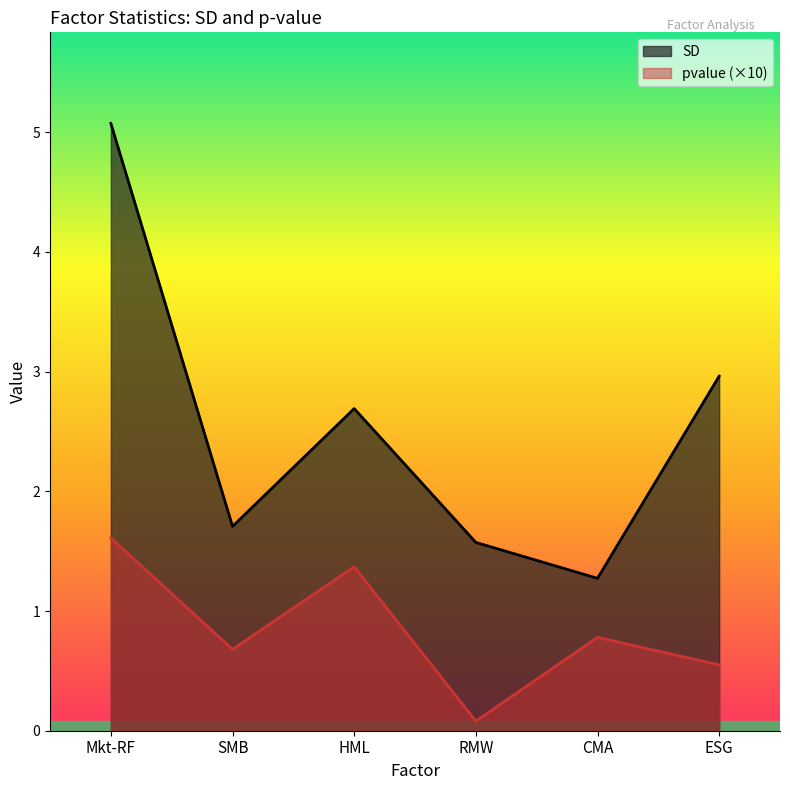

What is the average value of the SD series?

2.5